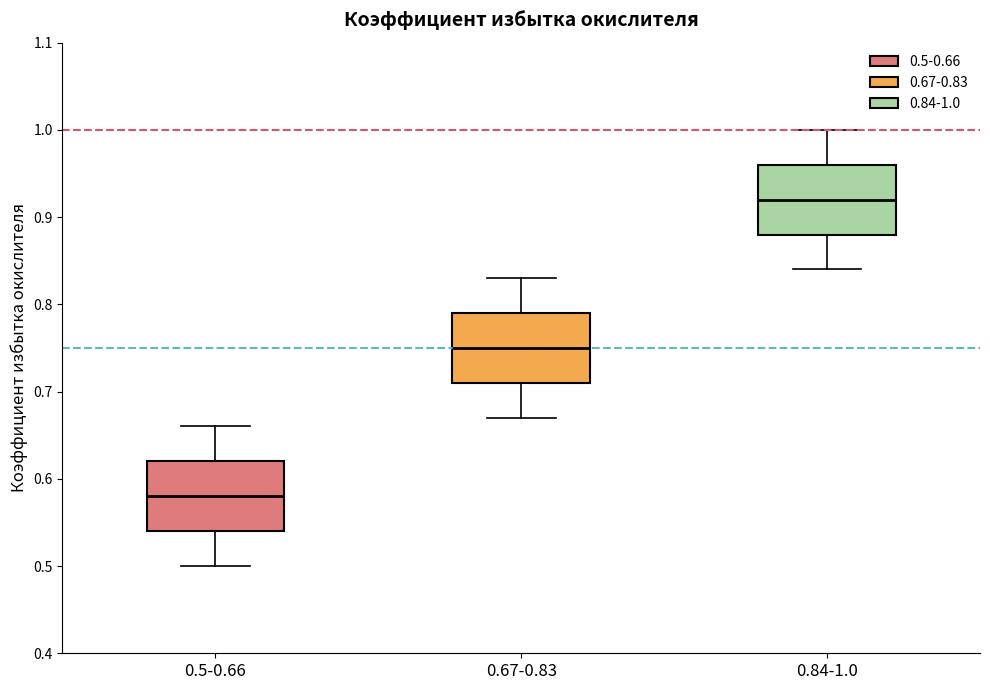

Reading left to right, read every box against the y-axis: the position of its median line, the range the box covers, and the ends of its whiskers. The values are not printed on the chart, so give them approximately, as read against the axis.

0.5-0.66: median 0.58, box 0.54 to 0.62, whiskers 0.50 to 0.66
0.67-0.83: median 0.75, box 0.71 to 0.79, whiskers 0.67 to 0.83
0.84-1.0: median 0.92, box 0.88 to 0.96, whiskers 0.84 to 1.00